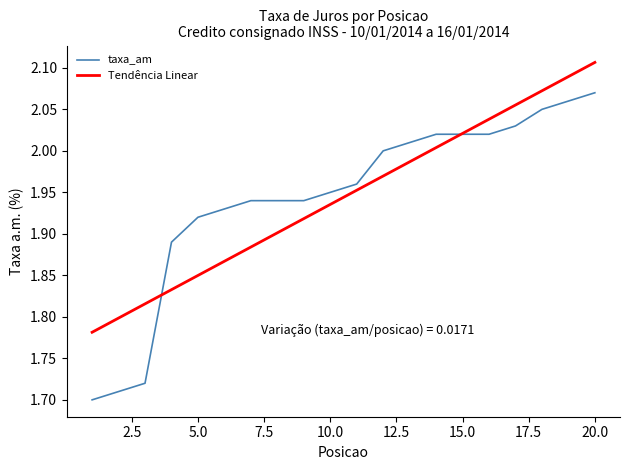

How many lines are shown in the chart?

2